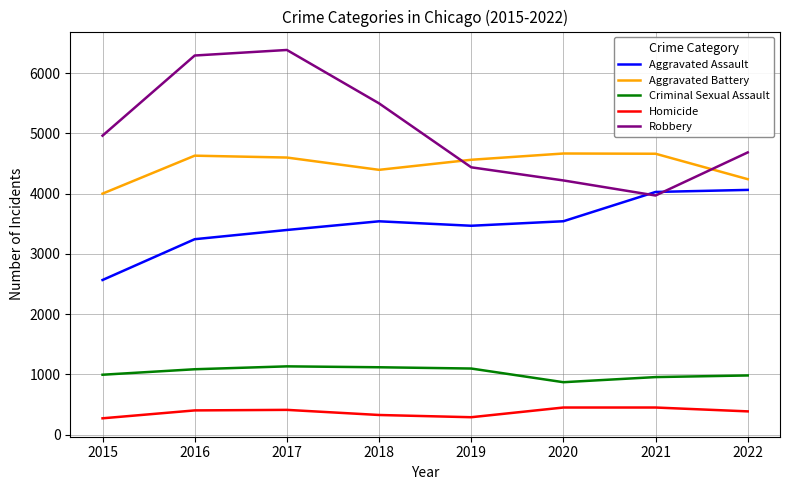

True or false: Criminal Sexual Assault has a value of 1904 at 2016.

False